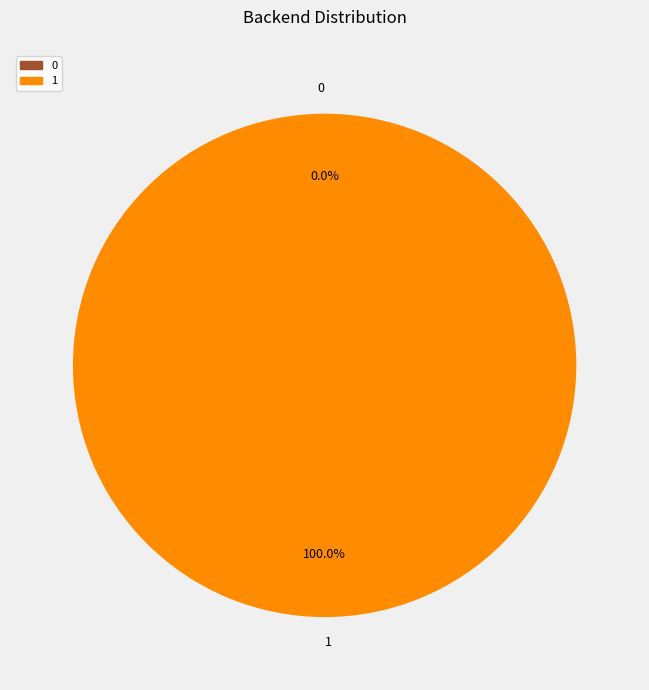

Does any single category account for the majority?

Yes